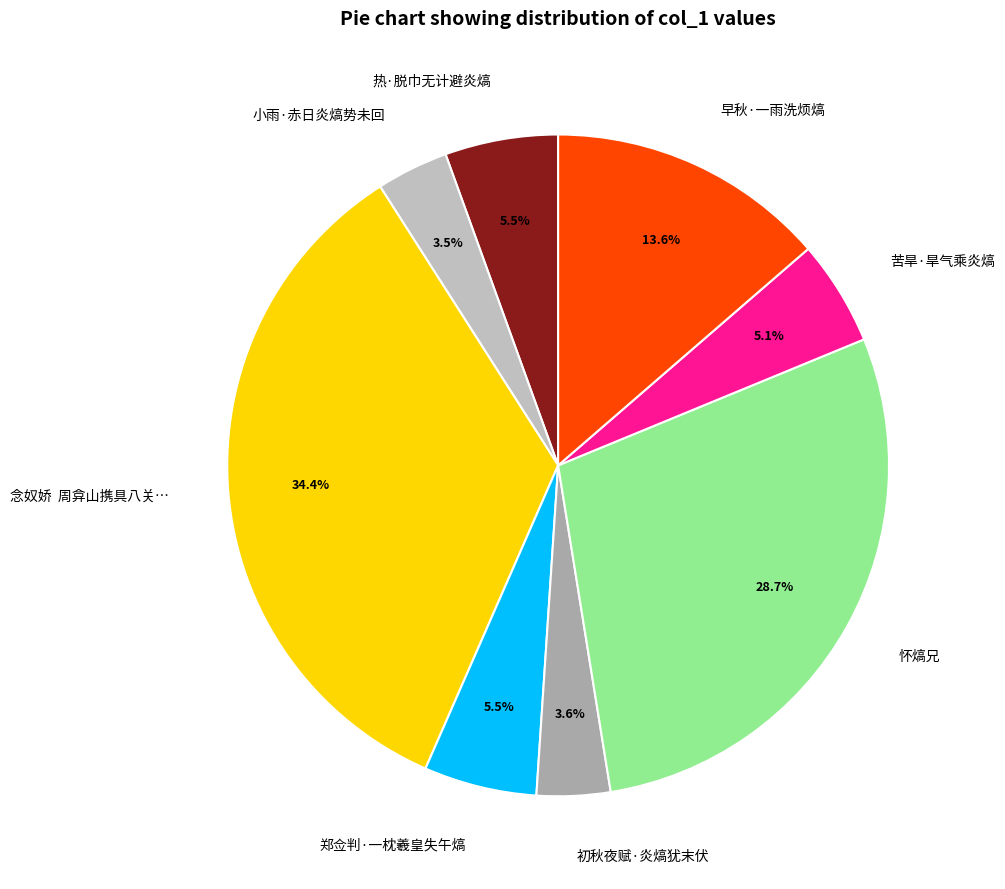

Combined, do 热·脱巾无计避炎熇 and 早秋·一雨洗烦熇 account for over 50%?

No